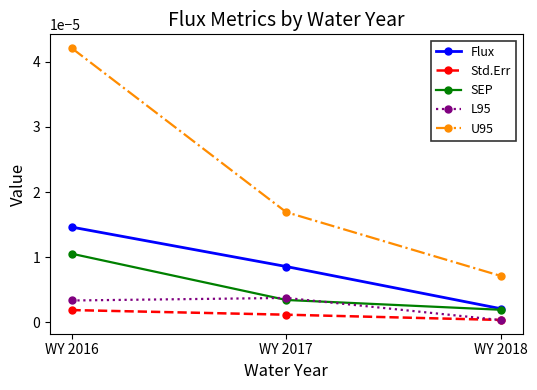

Which label corresponds to the largest value in the chart?

WY 2016